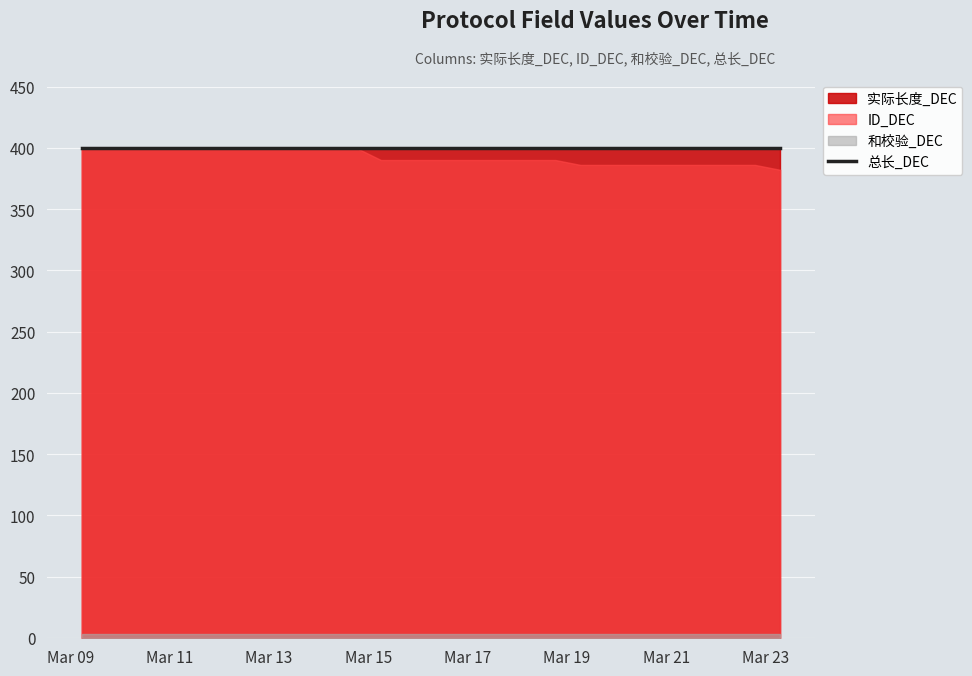

What position from the left is 2025-03-09 05:30?

1